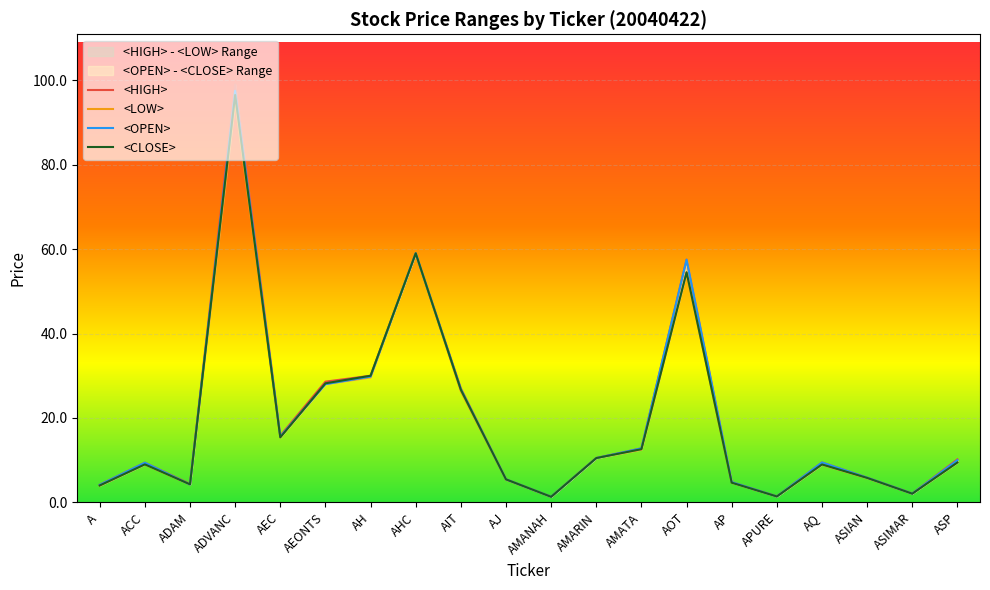

What is the label of the 5th point from the right?

APURE